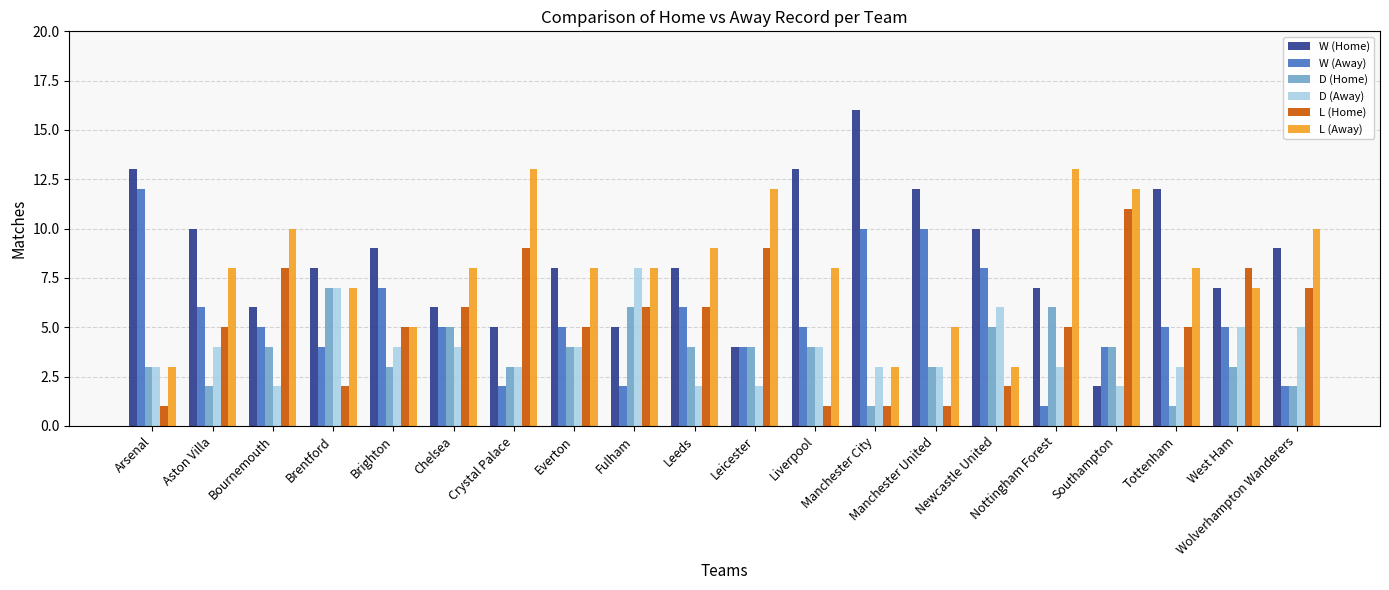

What is the minimum value for L (Away)?

3